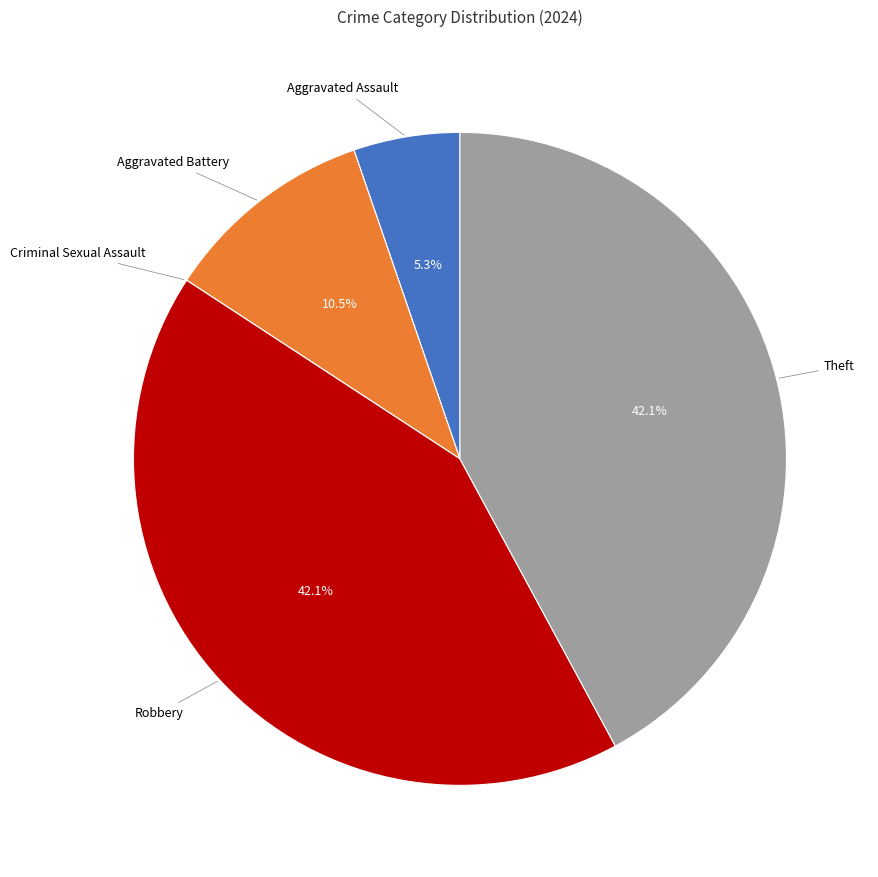

Does any single category account for the majority?

No